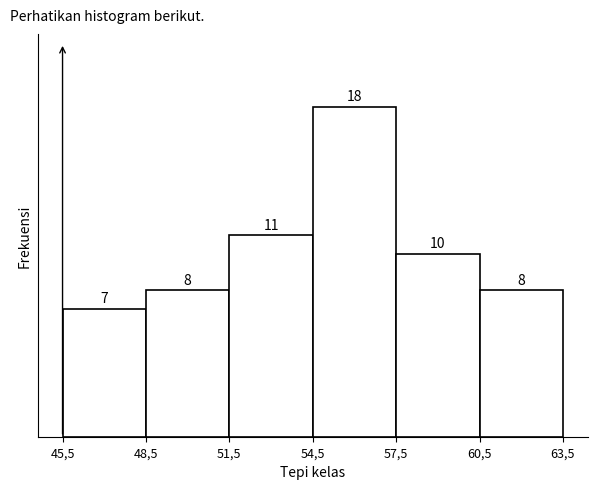

Reading left to right, transcribe all the data shown in this chart.

45,5=7	48,5=8	51,5=11	54,5=18	57,5=10	60,5=8